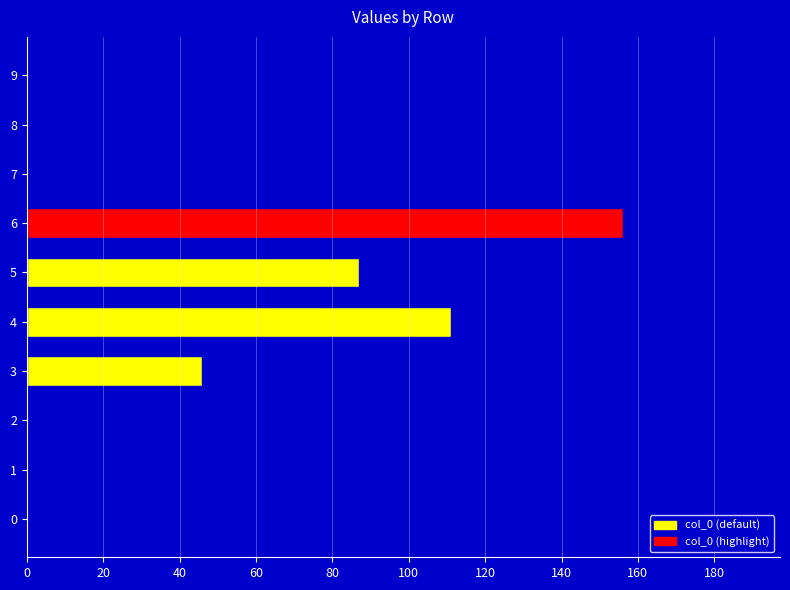

The value at 4 is 25. True or false?

False